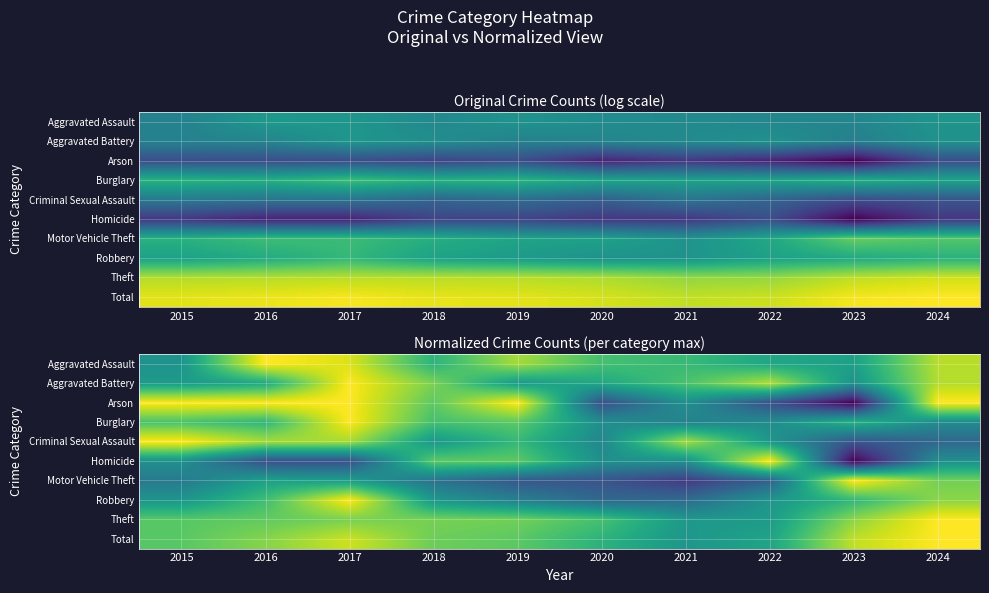

True or false: Aggravated Assault has a value of 0.3 at 2018.

False